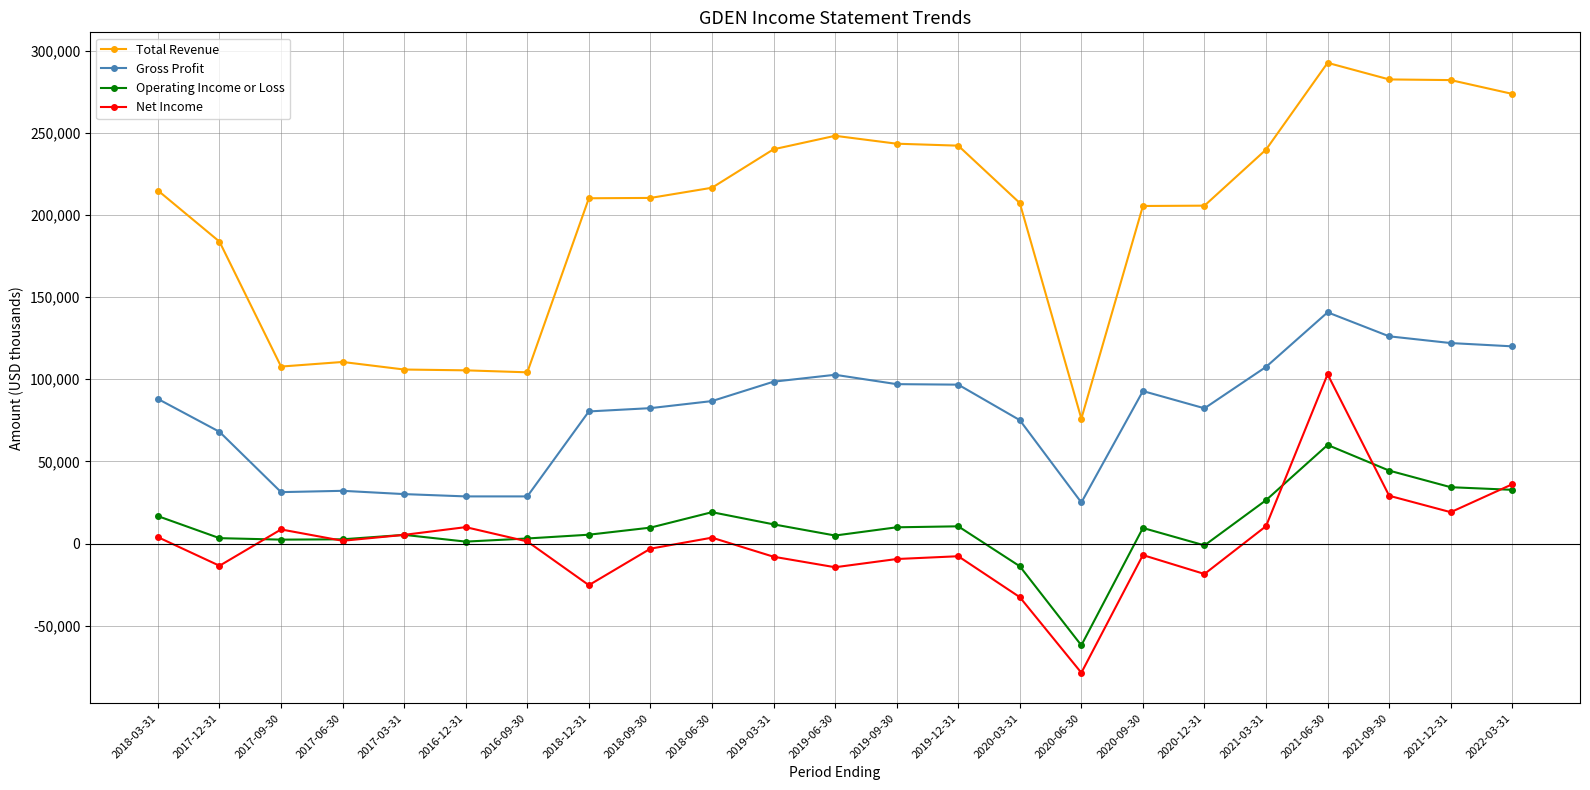

What is the spread (max minus min) of values at 2017-06-30?

108800